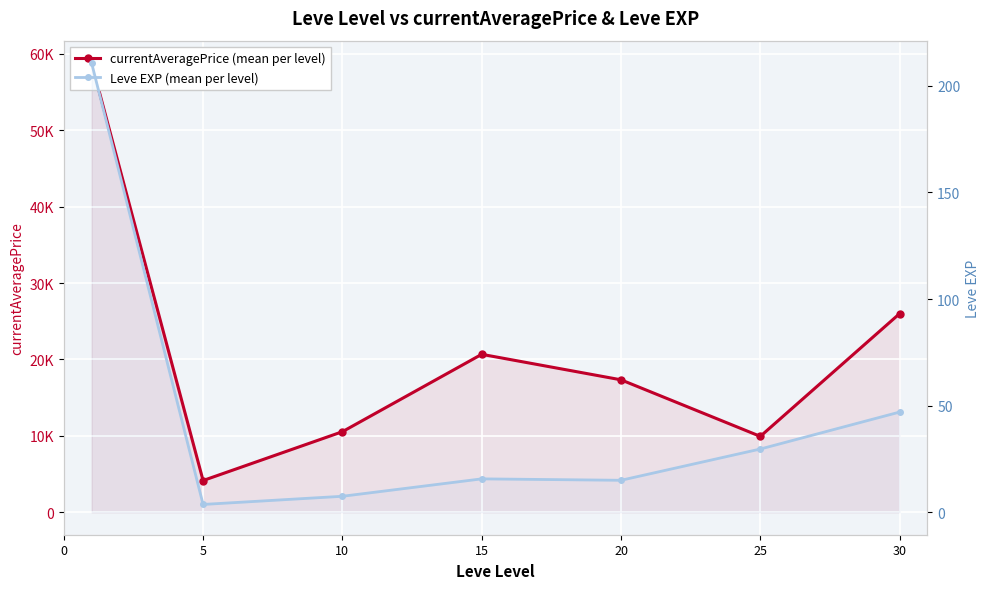

True or false: currentAveragePrice (mean per level) has a value of 8313.4 at 30.

False